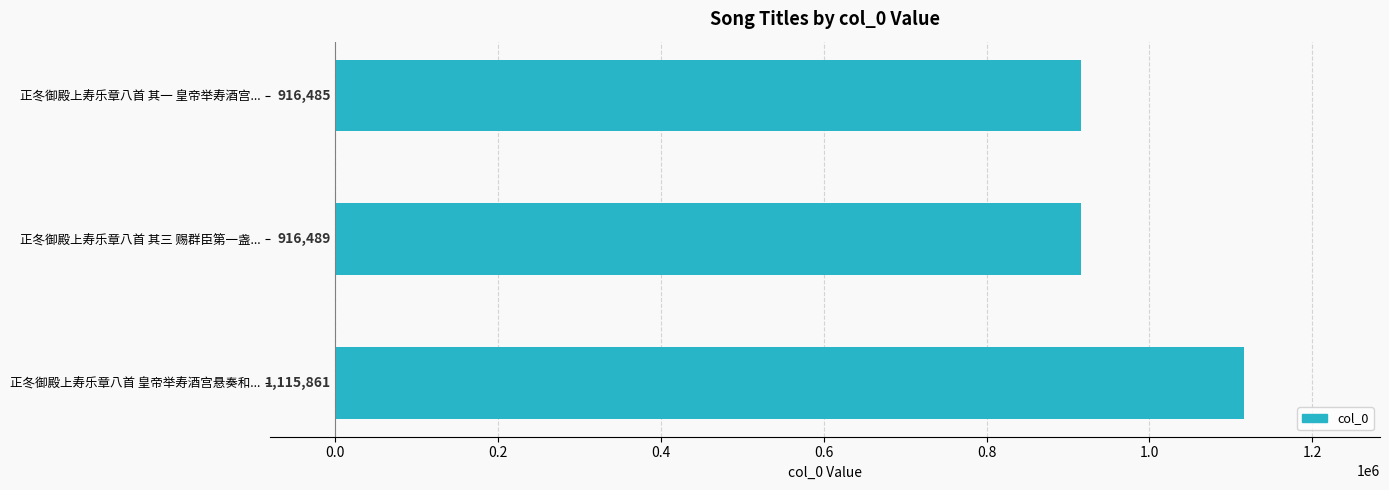

Which label corresponds to the largest value in the chart?

正冬御殿上寿乐章八首 皇帝举寿酒宫悬奏和...